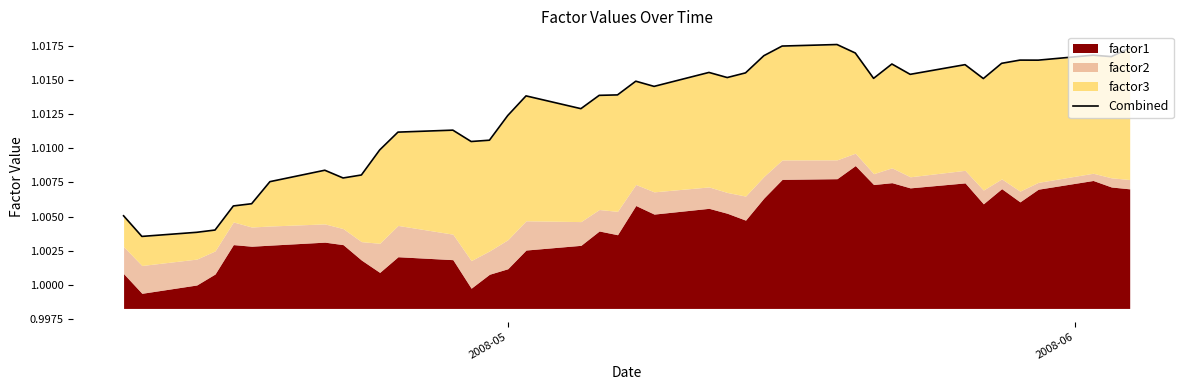

What is the value of the 37th point from the left?

1.0